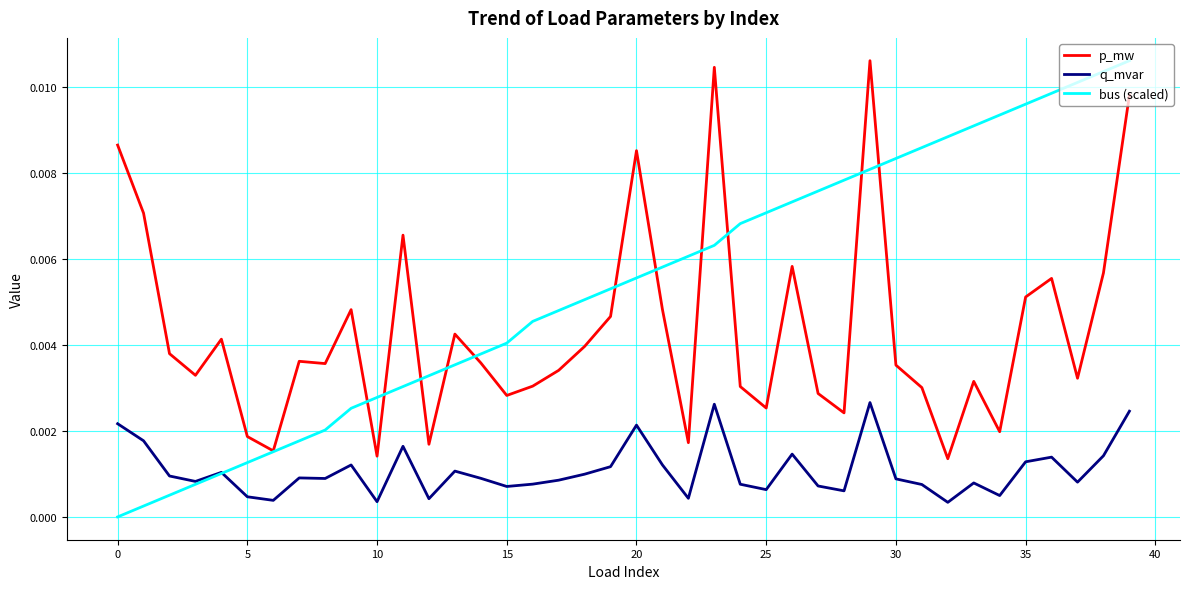

Which series has the widest spread of values?

bus (scaled)